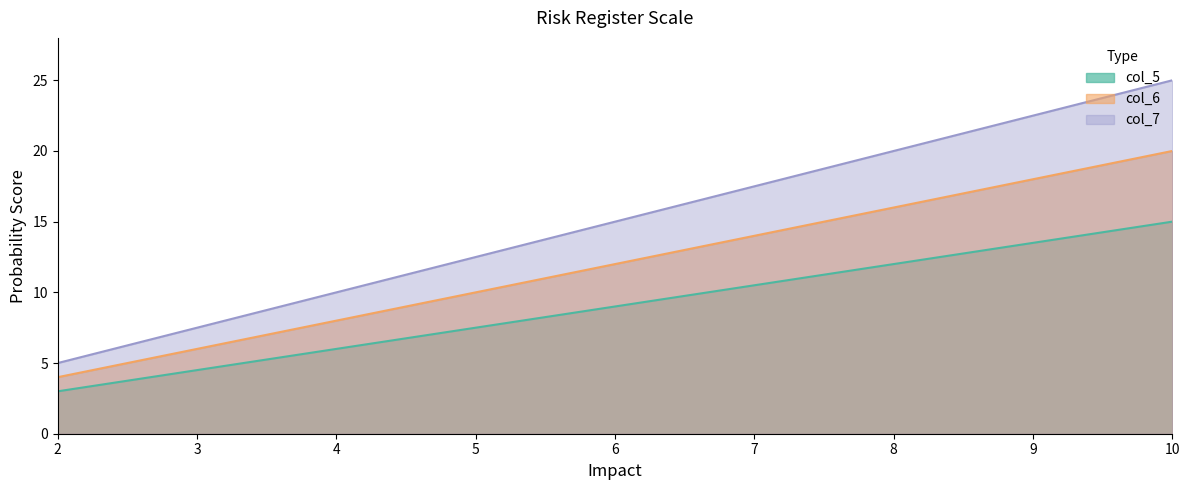

What is the total value across all series at 10?

60